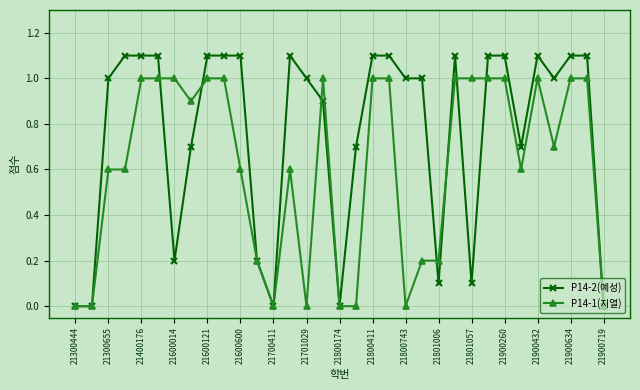

Does the chart display data point markers on the line(s)?

Yes